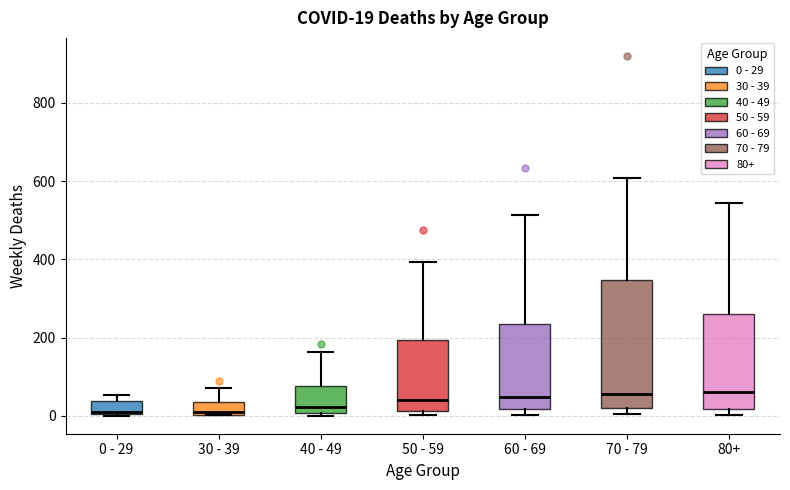

Which box is the tallest, from its lower edge to its upper edge?

70 - 79